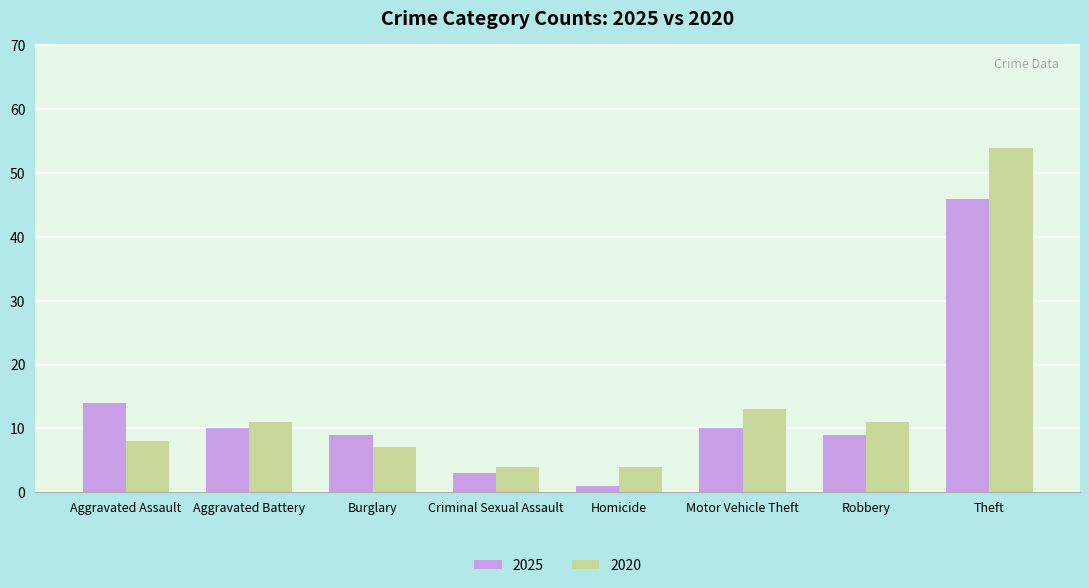

What is the greatest value displayed?

54